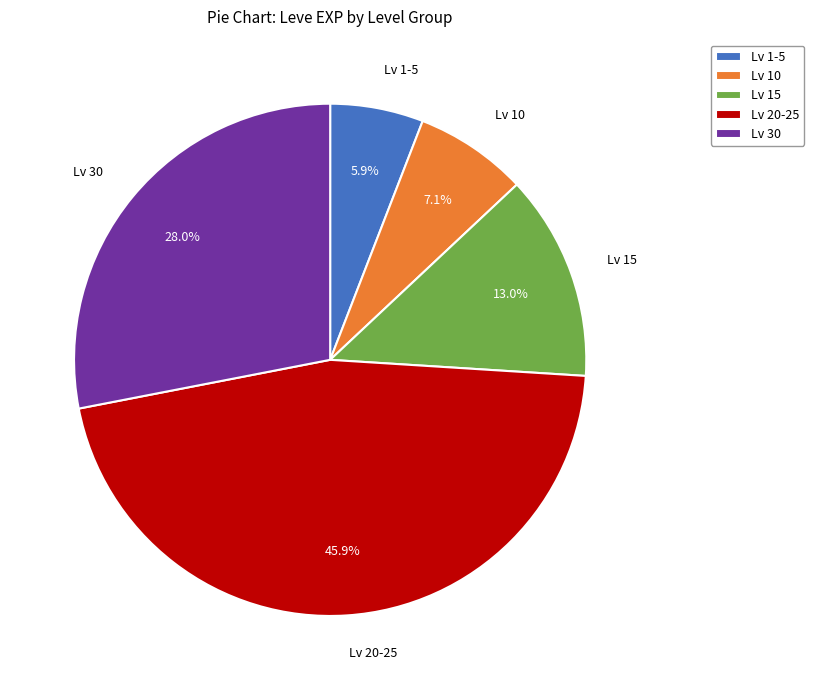

To the nearest percent, what is the difference between the largest and smallest slice percentages?

40%